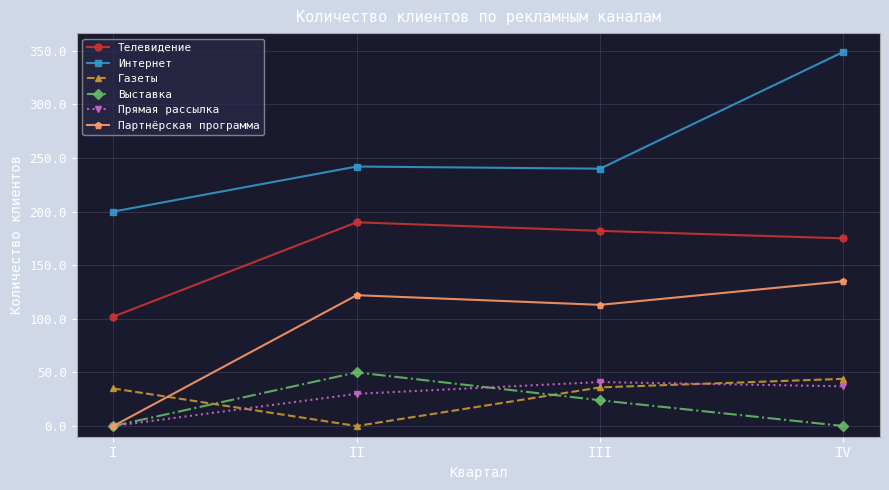

Where is Партнёрская программа nearest to the value 67?

III